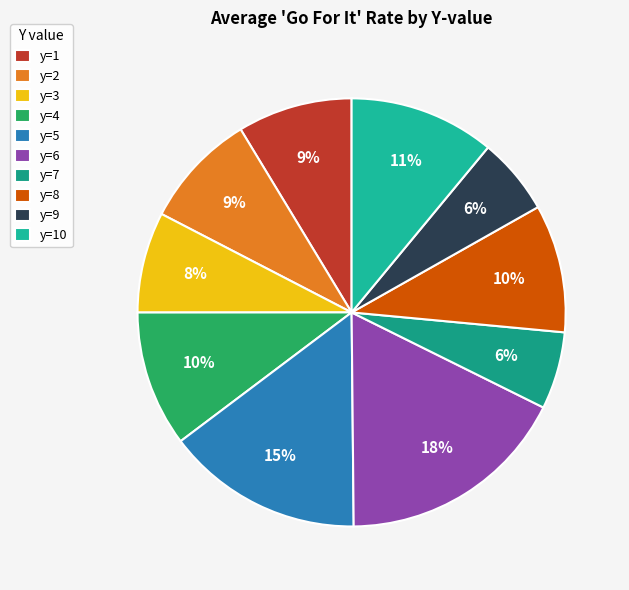

Which category has the smallest portion of the pie?

y=7